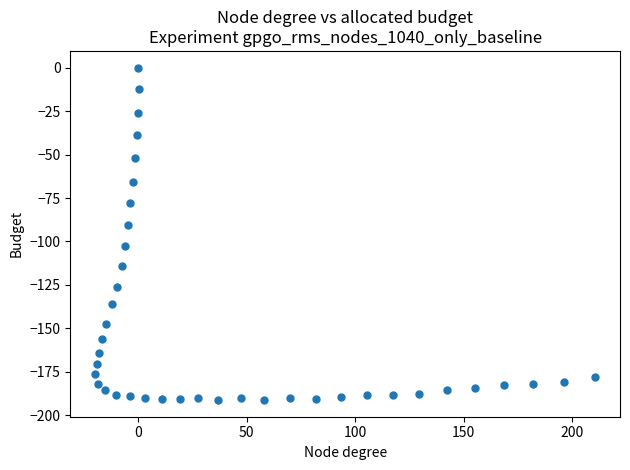

What Y value in the scatter plot is closest to -95?

-90.4